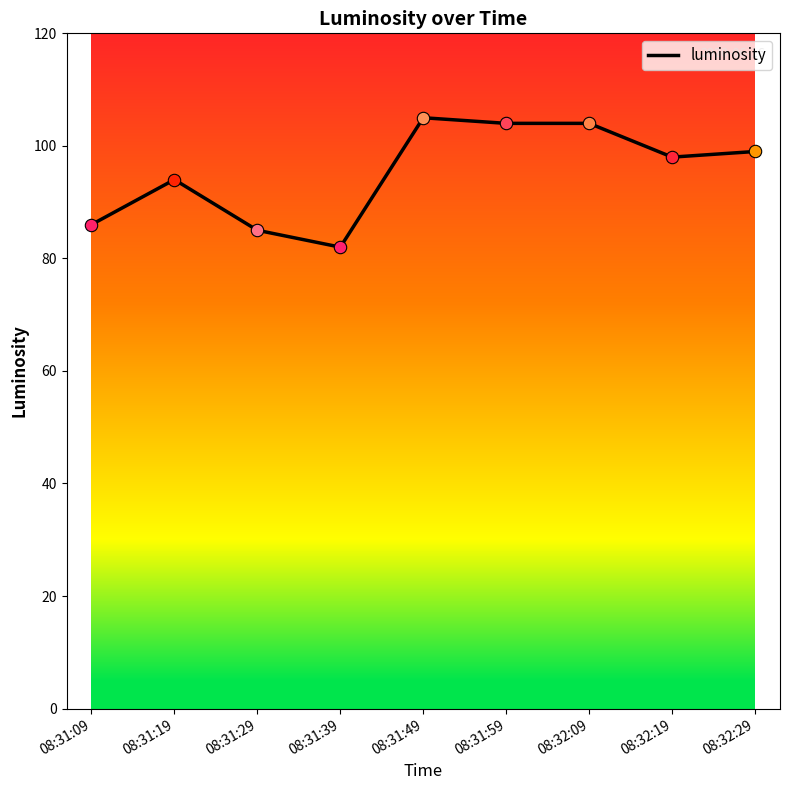

Between 08:31:59 and 08:31:49, which is larger?

08:31:49